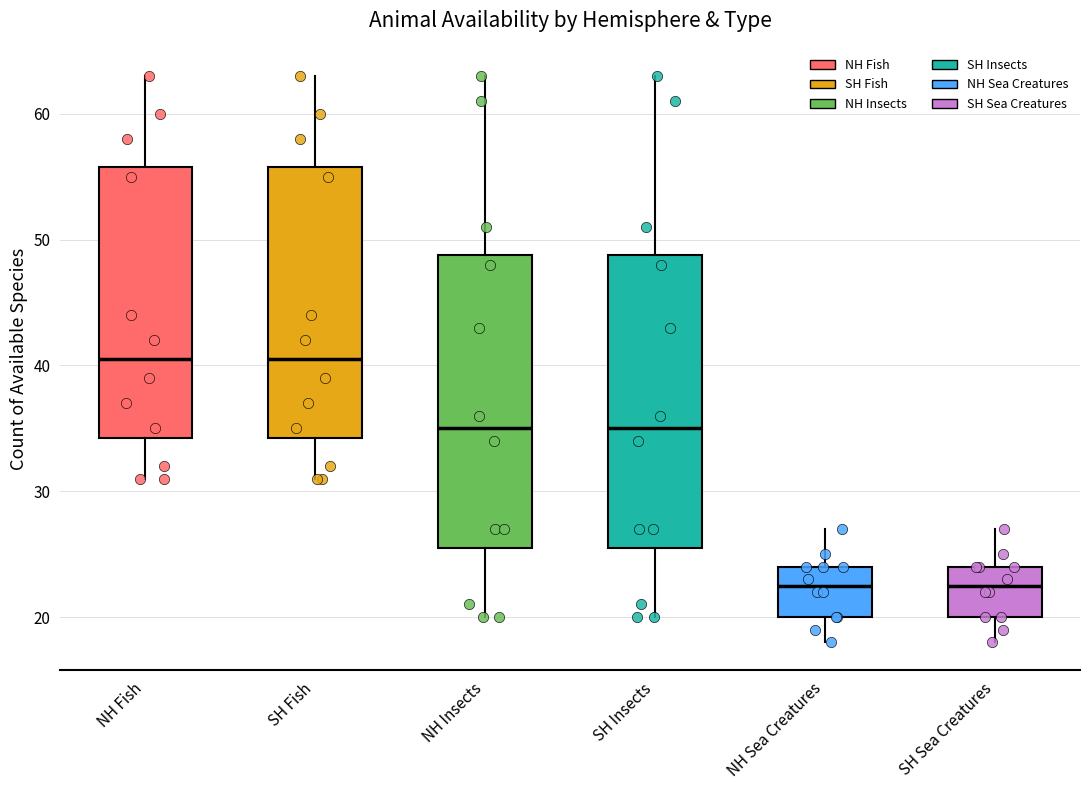

Reading left to right, transcribe this box plot: for each box, give where its median line is, the range the box spans, and where its two whiskers end, as read against the y-axis. The values are not printed on the chart, so give them approximately, as read against the axis.

NH Fish: median 41, box 34 to 56, whiskers 31 to 63
SH Fish: median 41, box 34 to 56, whiskers 31 to 63
NH Insects: median 35, box 26 to 49, whiskers 20 to 63
SH Insects: median 35, box 26 to 49, whiskers 20 to 63
NH Sea Creatures: median 23, box 20 to 24, whiskers 18 to 27
SH Sea Creatures: median 23, box 20 to 24, whiskers 18 to 27